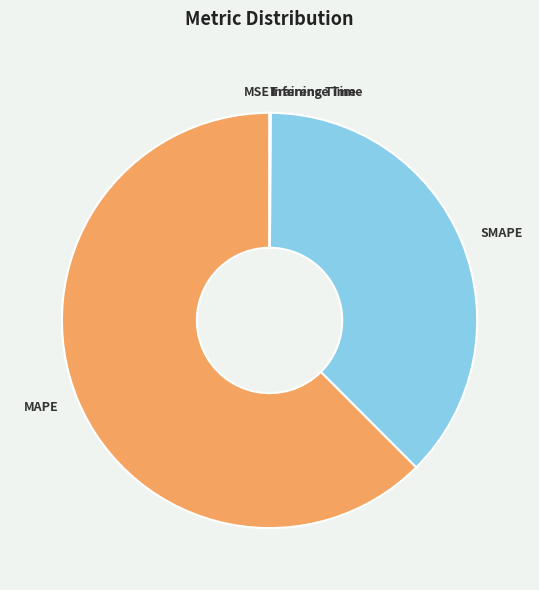

Is it true that MAPE is 62% of the pie?

True